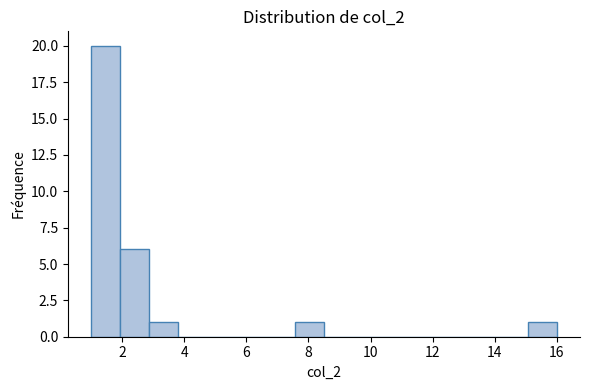

Reading left to right, transcribe this chart: for each bar, give the range it covers on the x-axis and its height. Neither the bar edges nor the heights are printed on the chart, so give them approximately, as read against the axes.

1.0 to 2.0: 20
2.0 to 2.8: 6
2.8 to 3.8: 1
3.8 to 4.8: 0
4.8 to 5.6: 0
5.6 to 6.6: 0
6.6 to 7.6: 0
7.6 to 8.6: 1
8.6 to 9.4: 0
9.4 to 10.4: 0
10.4 to 11.4: 0
11.4 to 12.2: 0
12.2 to 13.2: 0
13.2 to 14.2: 0
14.2 to 15.0: 0
15.0 to 16.0: 1